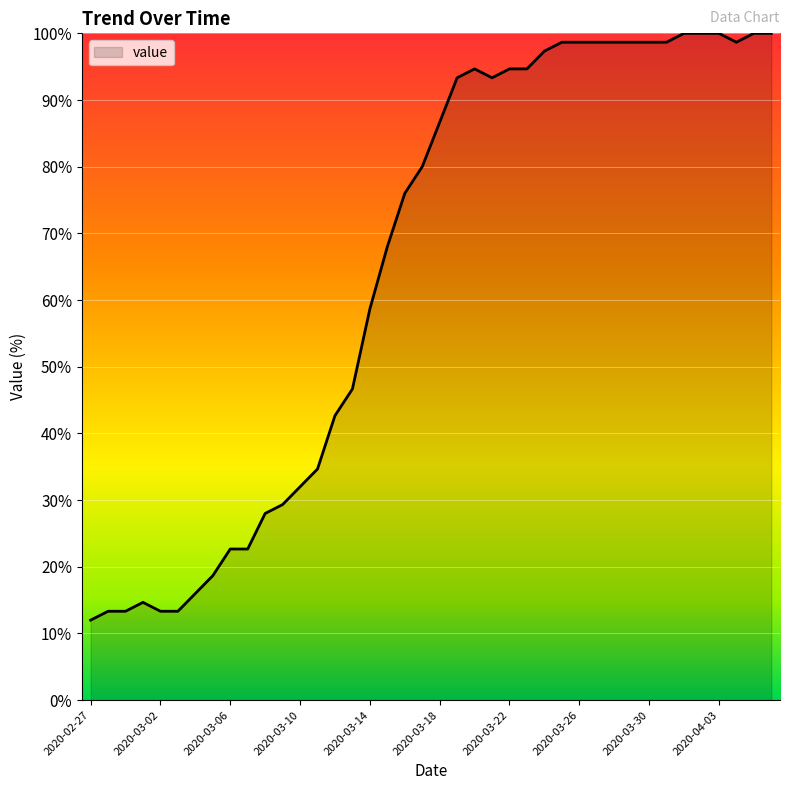

Reading right to left, transcribe all the data shown in this chart.

100.0	100.0	98.7	100.0	100.0	100.0	98.7	98.7	98.7	98.7	98.7	98.7	98.7	97.3	94.7	94.7	93.3	94.7	93.3	86.7	80.0	76.0	68.0	58.7	46.7	42.7	34.7	32.0	29.3	28.0	22.7	22.7	18.7	16.0	13.3	13.3	14.7	13.3	13.3	12.0